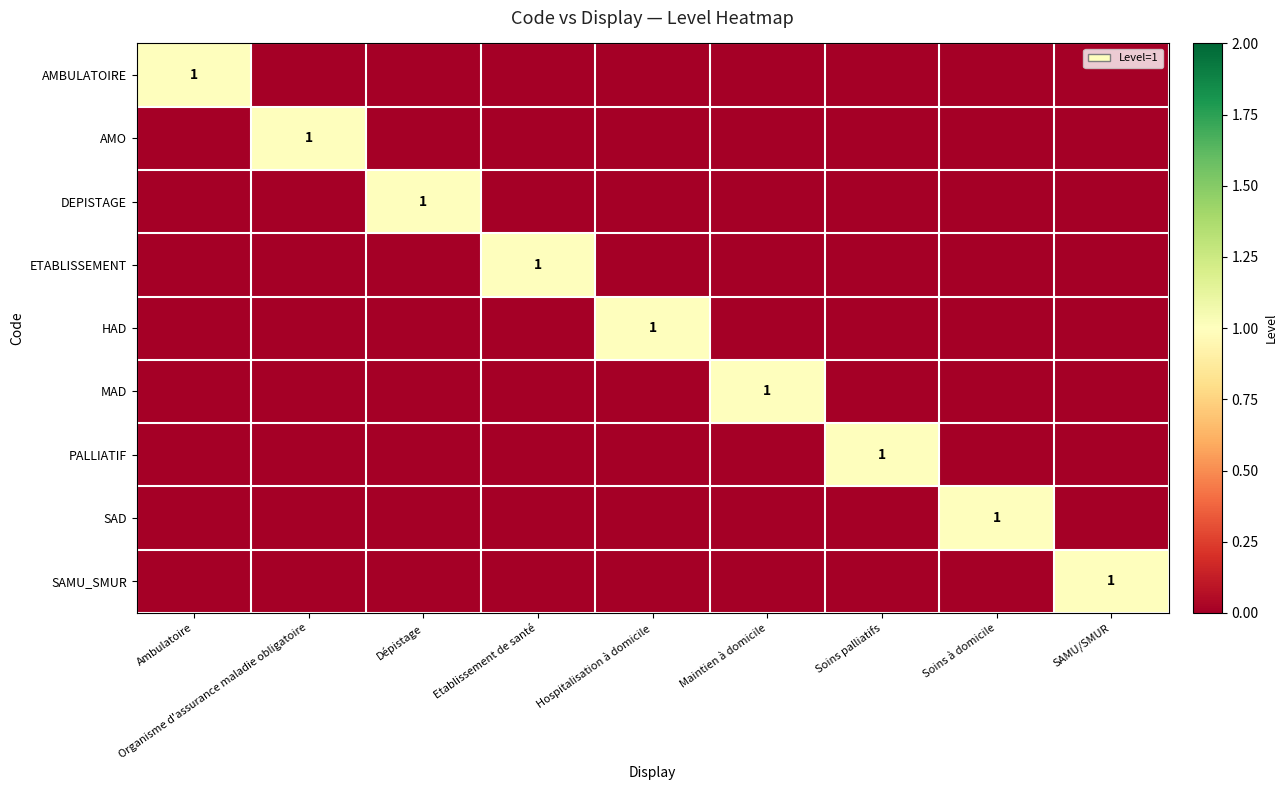

Is it true that MAD equals -1 at Hospitalisation à domicile?

False